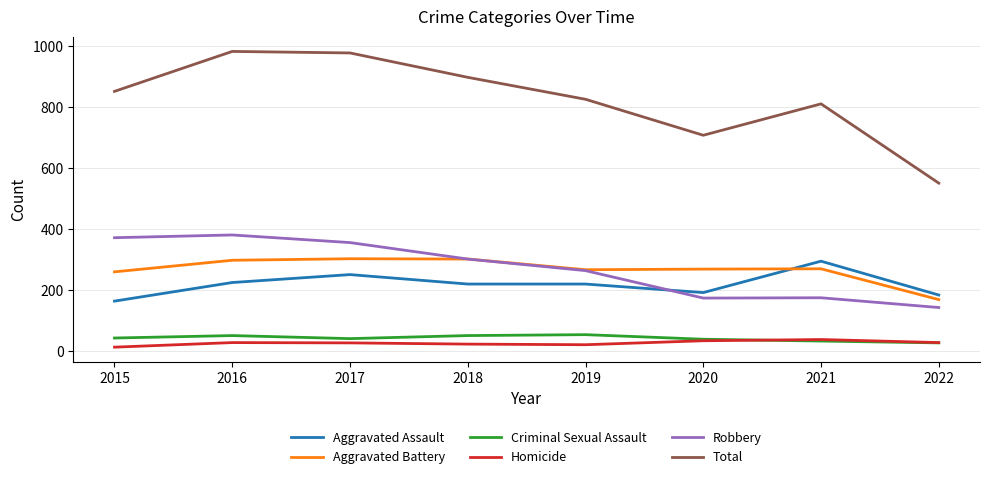

What are all the series names shown in the legend?

Aggravated Assault, Aggravated Battery, Criminal Sexual Assault, Homicide, Robbery, Total